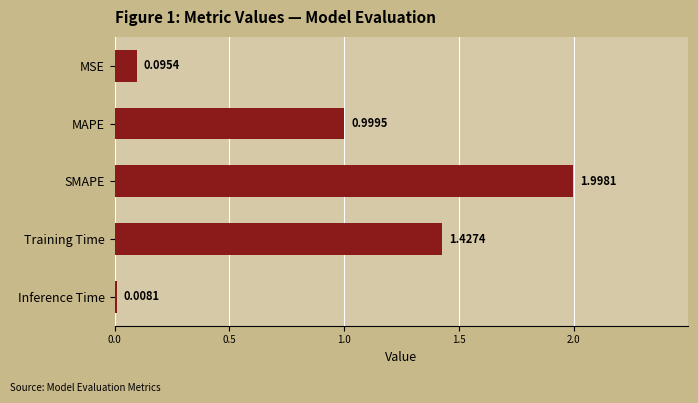

How many bars are there in total?

5